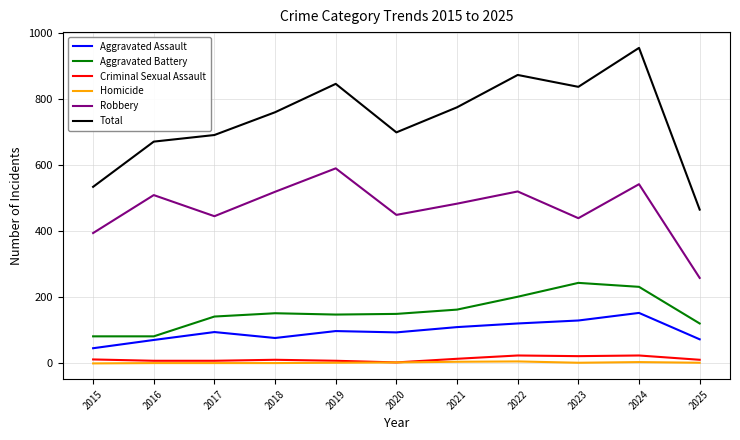

What is the total value across all series at 2024?

1912